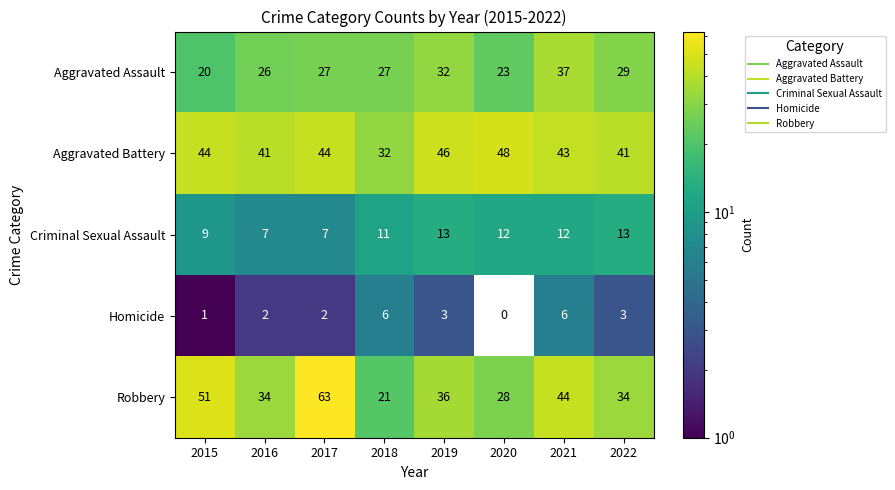

Is it true that Homicide equals 3 at 2017?

False